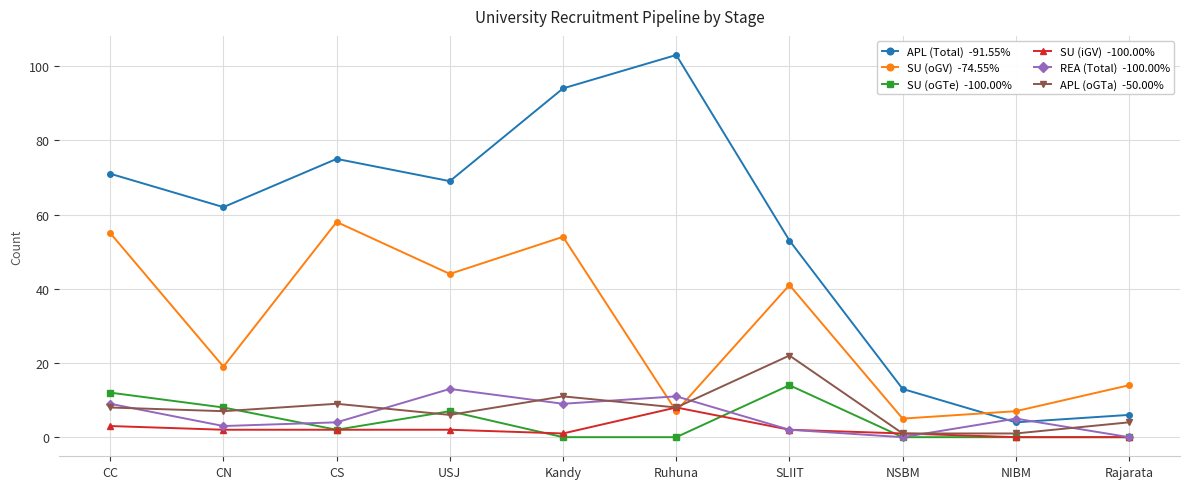

How many data points does each series have?

10